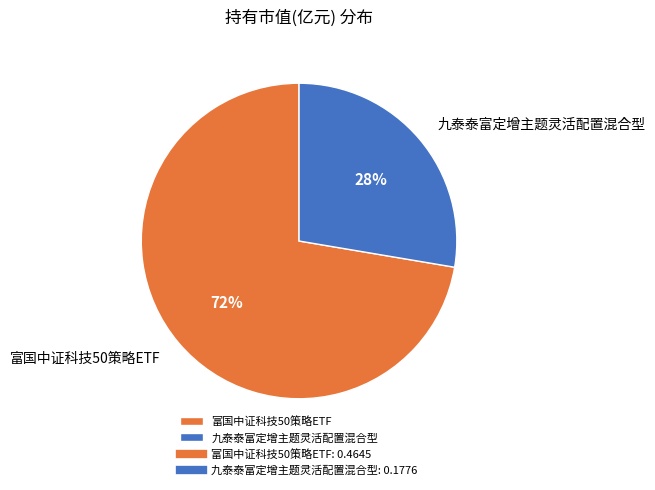

The 九泰泰富定增主题灵活配置混合型 slice represents 28% of the pie. True or false?

True